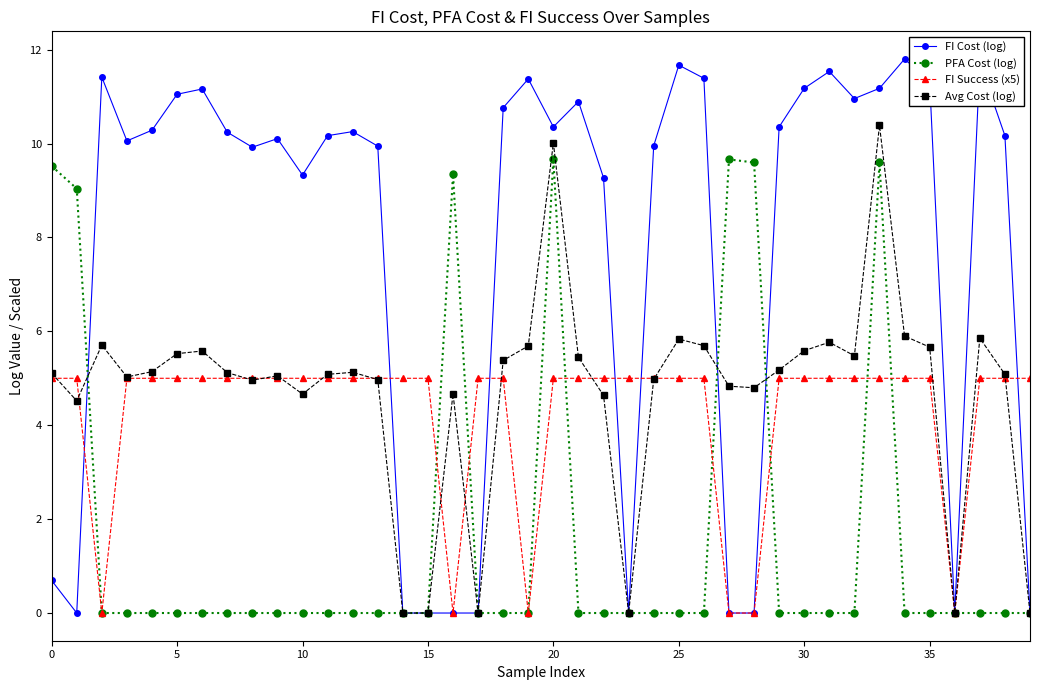

Count the number of data series in this chart.

4